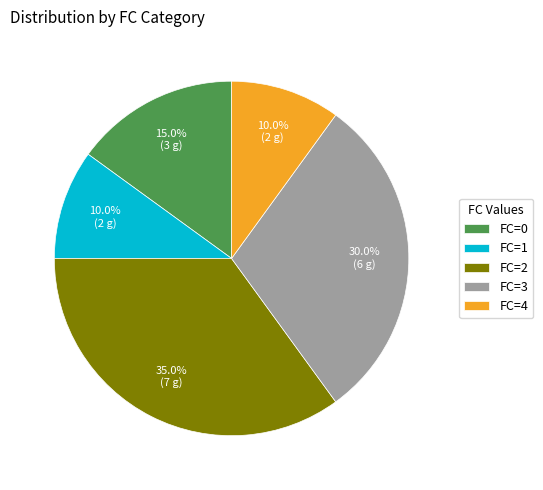

To the nearest percent, what is the difference between the largest and smallest slice percentages?

25%